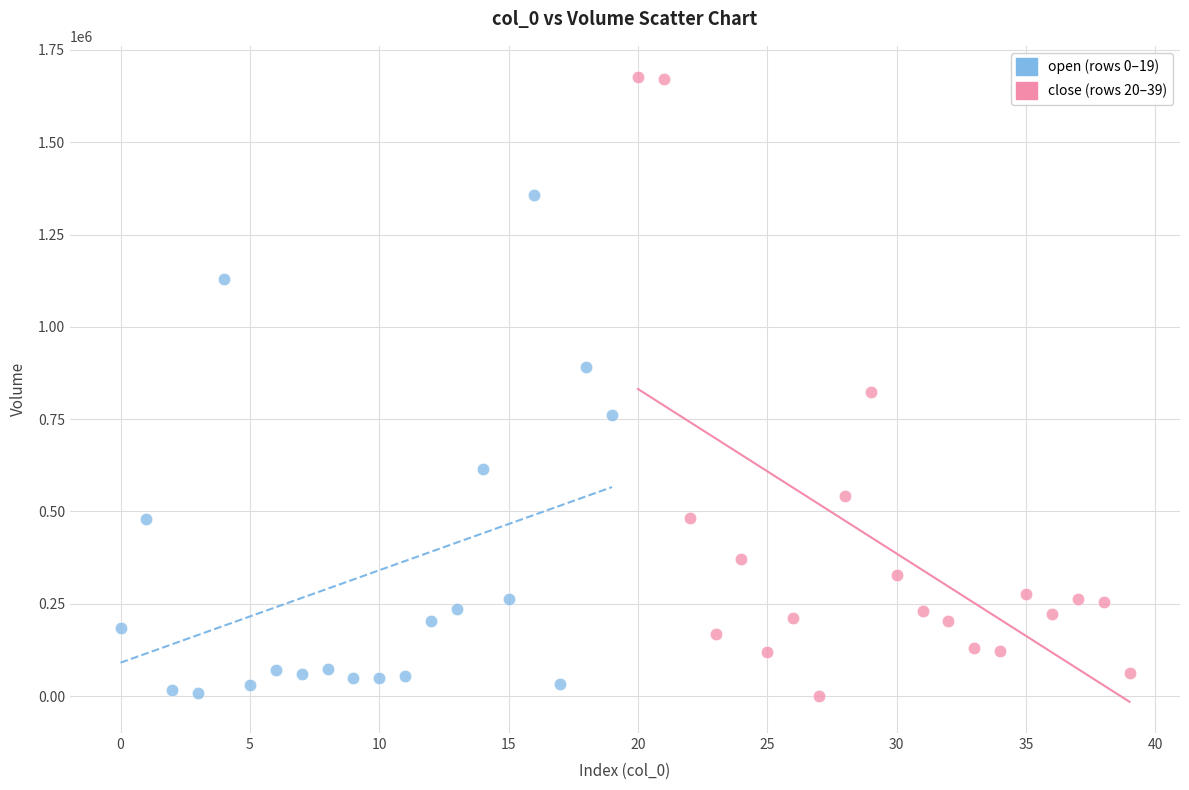

Which series has the widest spread of Y values?

close (rows 20–39)